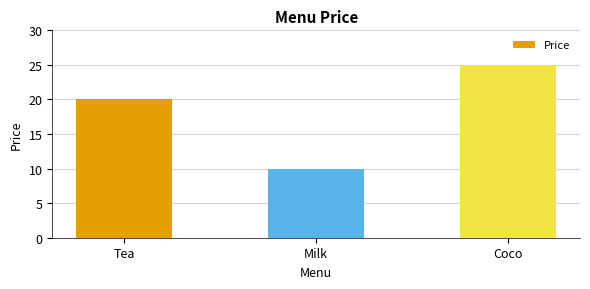

Between Milk and Tea, which is larger?

Tea